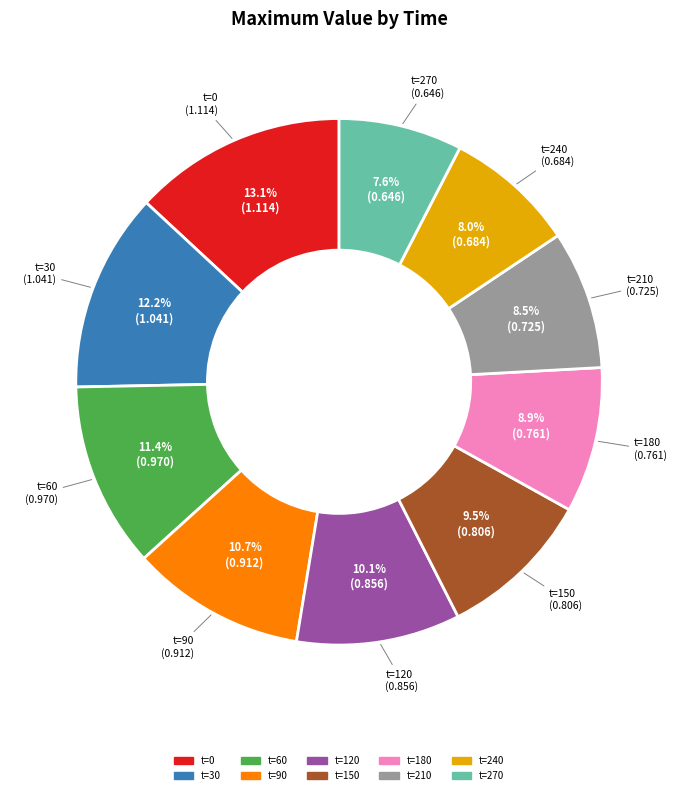

Is there any slice that represents more than half of the pie?

No